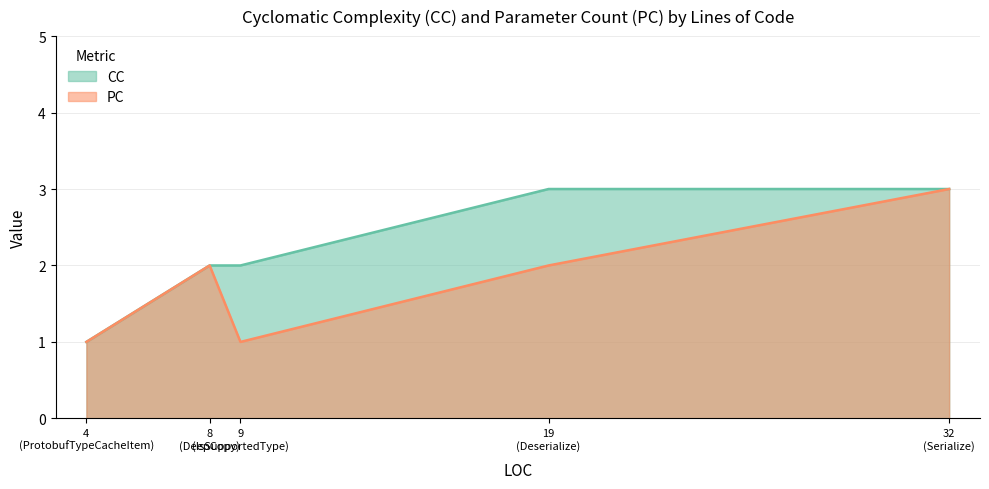

What is the greatest value displayed?

3